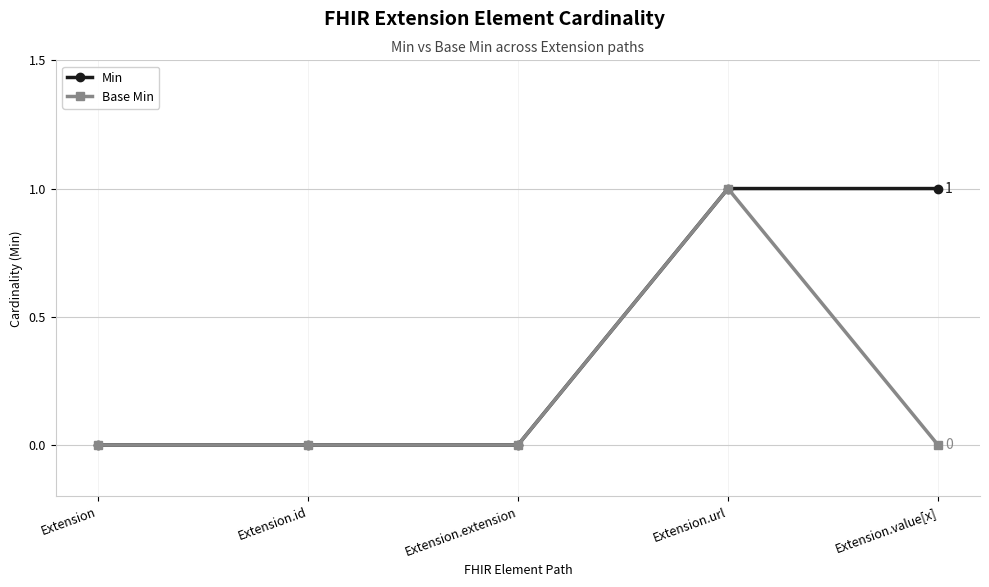

What are all the series names shown in the legend?

Min, Base Min